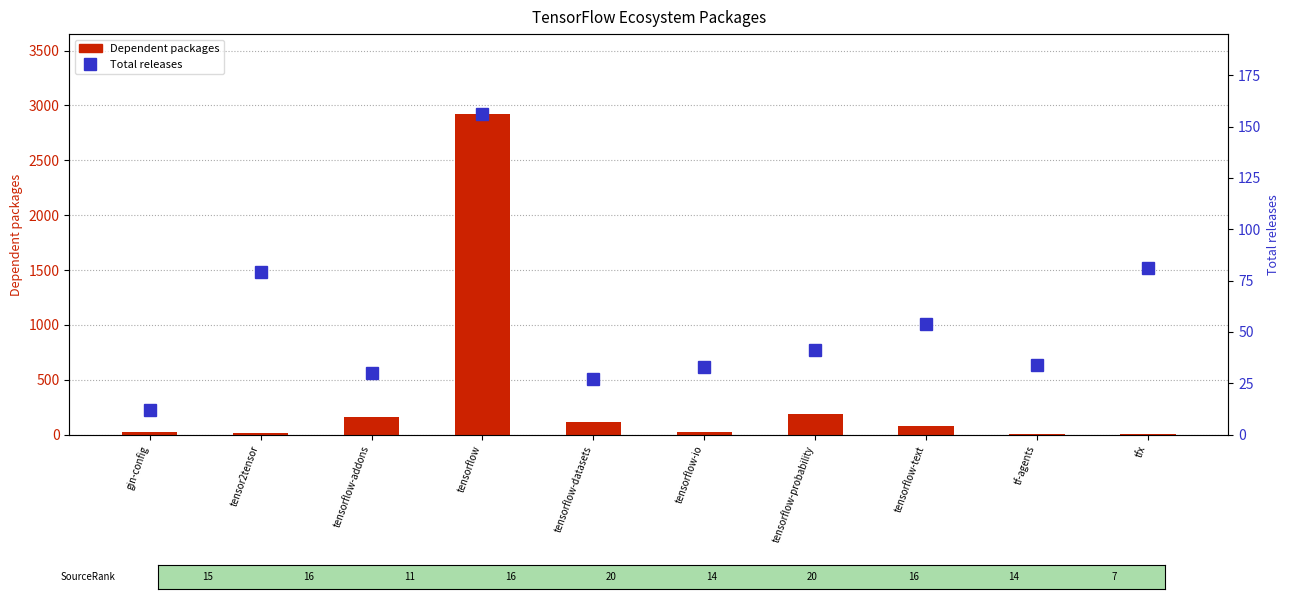

Rank the series by their average value, from highest to lowest.

Dependent packages, Total releases